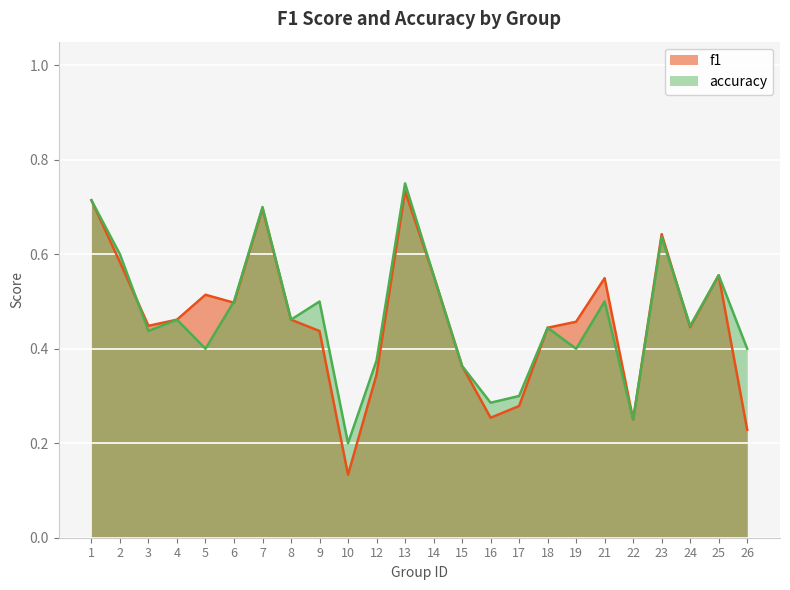

At which category is the sum across all series the highest?

13